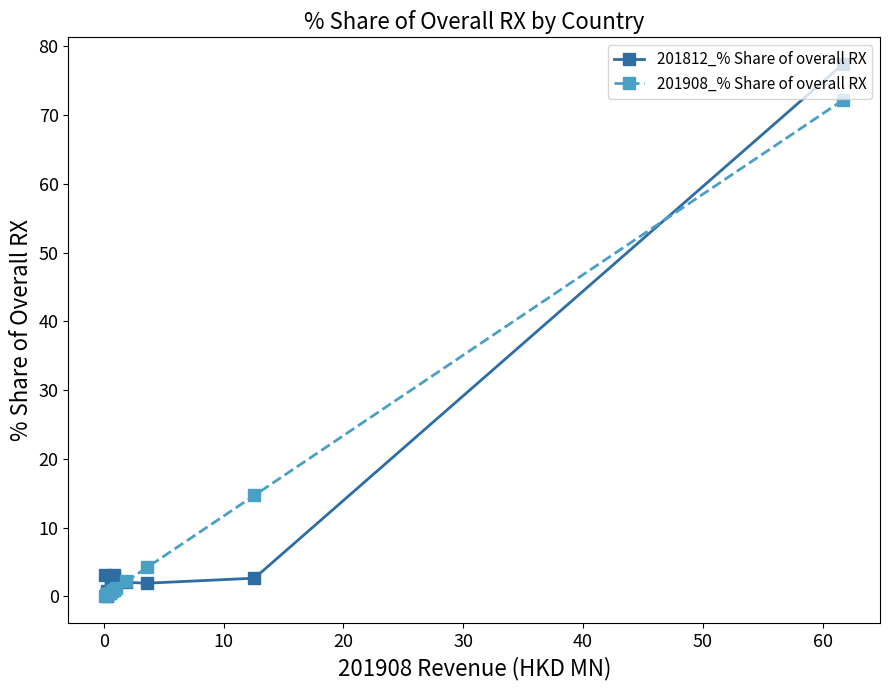

How many lines are shown in the chart?

2